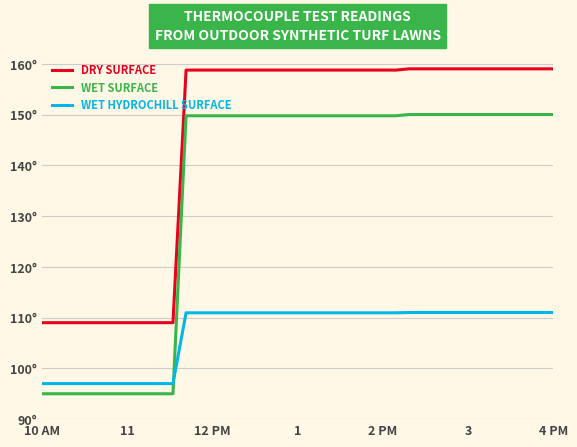

Which series has the widest spread of values?

WET SURFACE